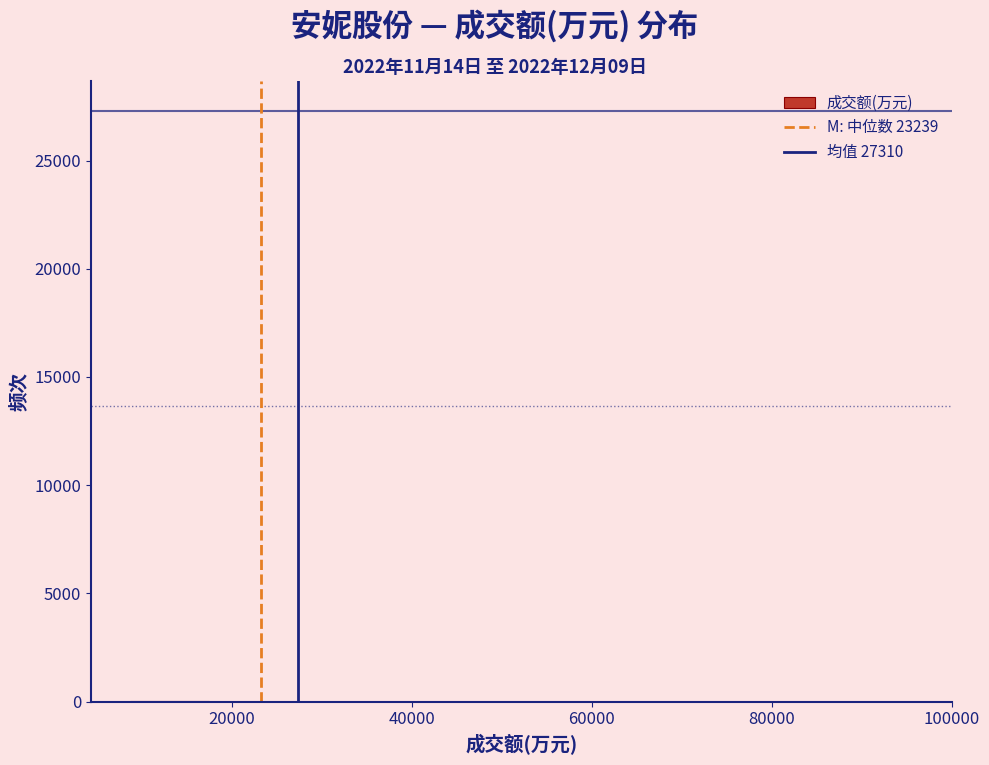

Reading left to right, transcribe this chart: for each bar, give the range it covers on the x-axis and its height. Neither the bar edges nor the heights are printed on the chart, so give them approximately, as read against the axes.

8000 to 18000: under 500
18000 to 26000: under 500
26000 to 34000: under 500
34000 to 44000: under 500
44000 to 52000: 0
52000 to 60000: under 500
60000 to 70000: 0
70000 to 78000: 0
78000 to 86000: 0
86000 to 96000: under 500